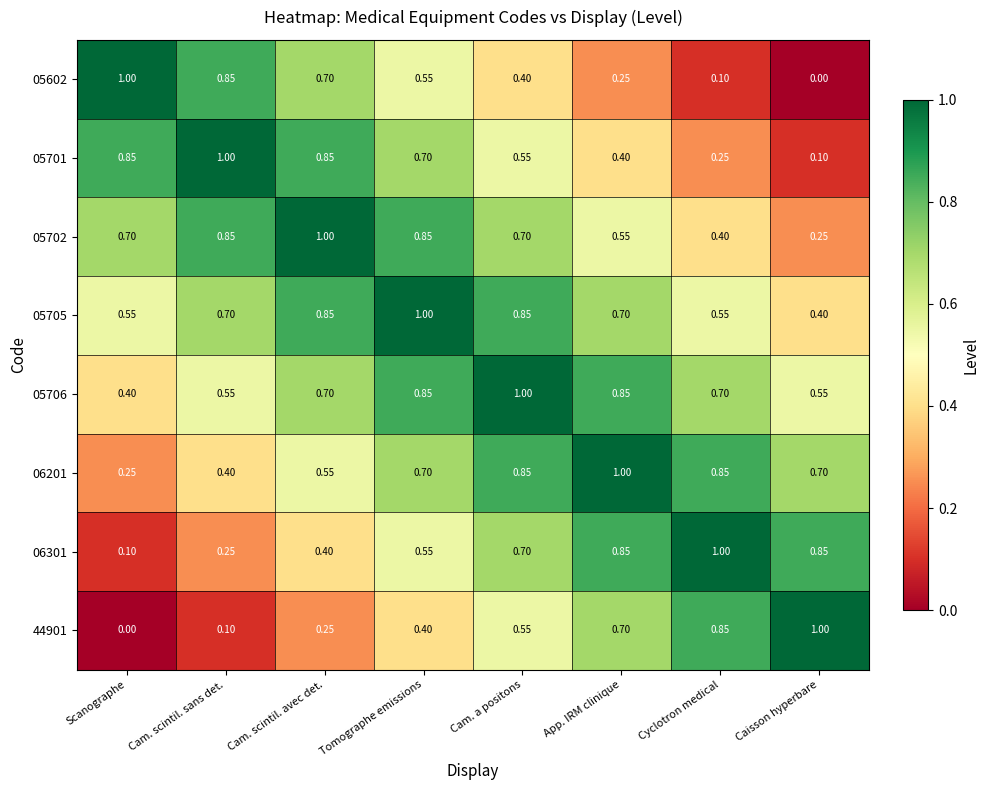

What is the greatest value displayed?

1.0